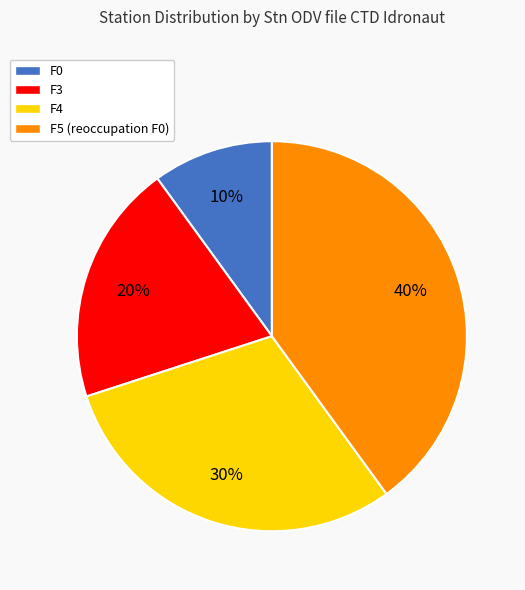

What percentage is the F0 slice, to the nearest percent?

10%